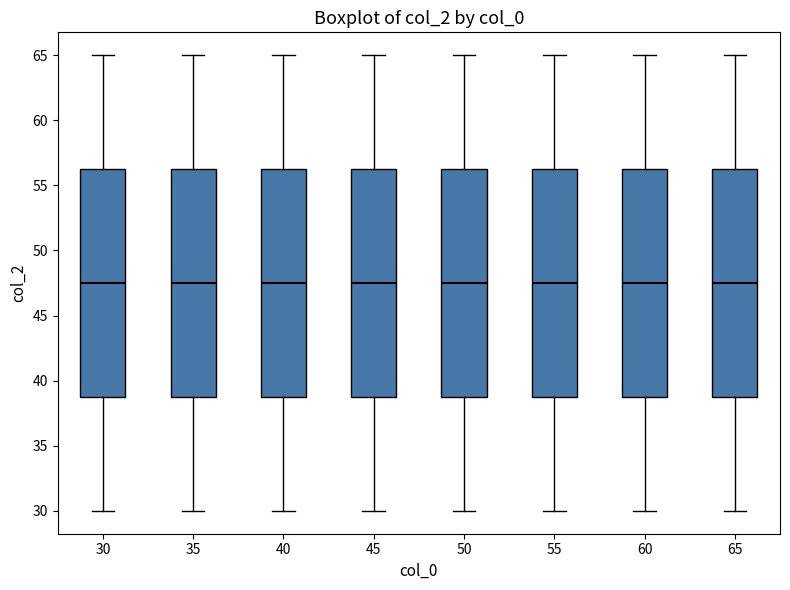

Reading left to right, transcribe this box plot: for each box, give where its median line is, the range the box spans, and where its two whiskers end, as read against the y-axis. The values are not printed on the chart, so give them approximately, as read against the axis.

30: median 47.5, box 39.0 to 56.5, whiskers 30.0 to 65.0
35: median 47.5, box 39.0 to 56.5, whiskers 30.0 to 65.0
40: median 47.5, box 39.0 to 56.5, whiskers 30.0 to 65.0
45: median 47.5, box 39.0 to 56.5, whiskers 30.0 to 65.0
50: median 47.5, box 39.0 to 56.5, whiskers 30.0 to 65.0
55: median 47.5, box 39.0 to 56.5, whiskers 30.0 to 65.0
60: median 47.5, box 39.0 to 56.5, whiskers 30.0 to 65.0
65: median 47.5, box 39.0 to 56.5, whiskers 30.0 to 65.0